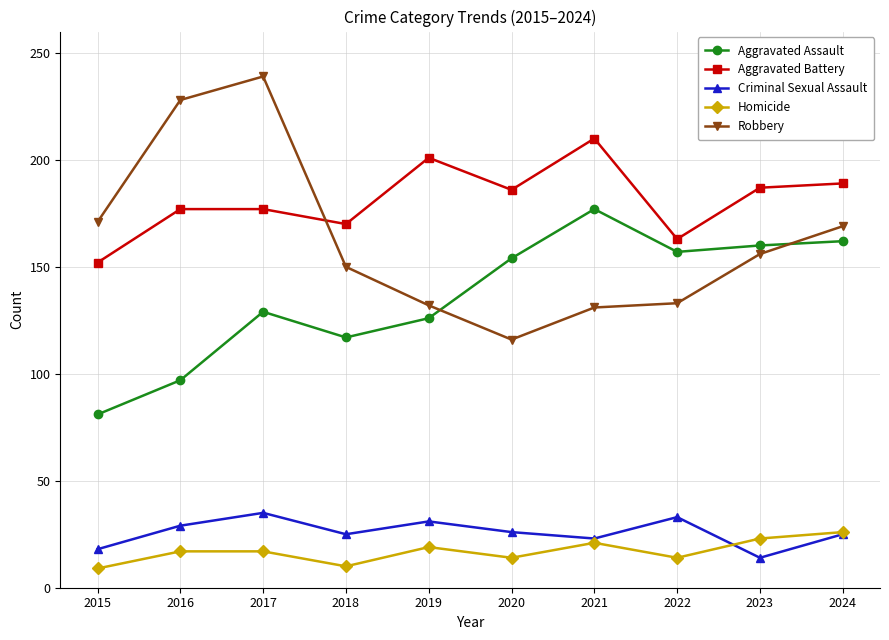

Count the number of categories in the chart.

10